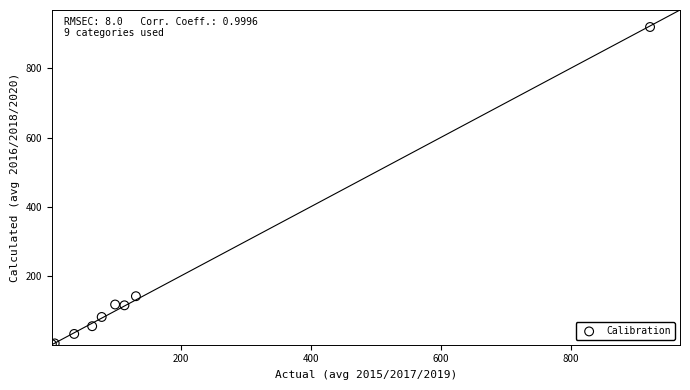

What Y value in the scatter plot is closest to 461?

141.7